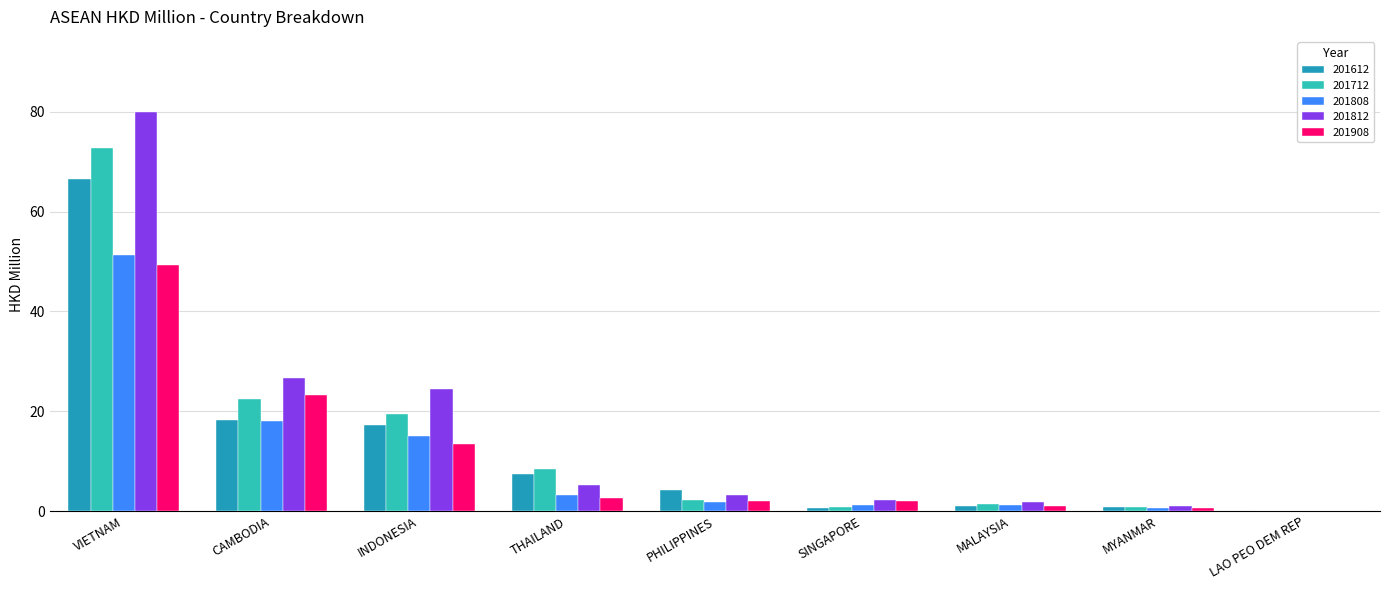

Which label corresponds to the largest value in the chart?

VIETNAM